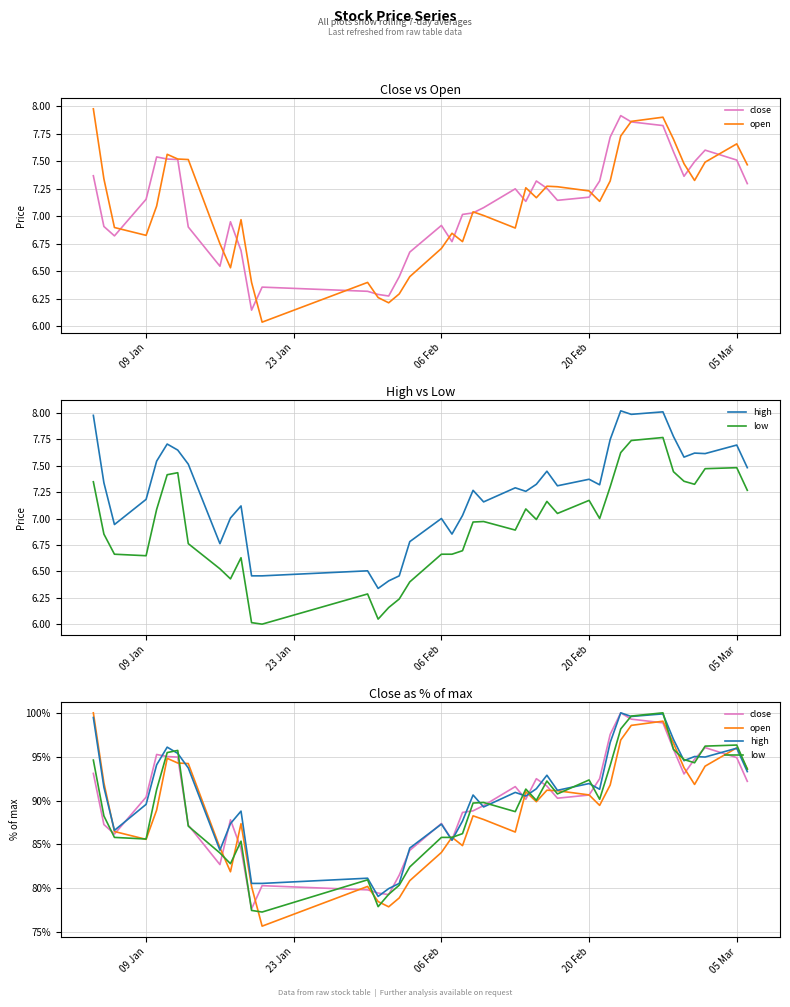

Reading left to right, extract all data points from this chart.

close: 93.1	87.3	86.2	90.4	95.3	95.0	95.0	87.2	82.7	87.8	84.5	77.6	80.3	79.8	79.4	79.3	81.5	84.3	87.4	85.5	88.6	88.8	89.4	91.6	90.1	92.5	91.6	90.3	90.6	92.5	97.5	100.0	99.3	98.9	95.9	93.0	94.7	96.0	94.9	92.2
open: 100.0	92.0	86.5	85.6	88.9	94.8	94.3	94.2	84.6	81.9	87.4	80.2	75.7	80.2	78.5	77.9	78.9	80.9	84.1	85.8	84.9	88.3	87.8	86.4	91.0	89.9	91.2	91.1	90.6	89.4	91.8	96.9	98.6	99.0	96.5	93.7	91.8	93.9	96.0	93.6
high: 99.5	91.5	86.6	89.6	94.1	96.1	95.4	93.7	84.3	87.4	88.8	80.5	80.5	81.1	79.1	80.0	80.5	84.6	87.3	85.5	87.7	90.6	89.3	90.9	90.5	91.3	92.9	91.2	91.9	91.3	96.6	100.0	99.6	99.9	97.0	94.5	95.0	95.0	96.0	93.3
low: 94.6	88.2	85.8	85.6	91.2	95.5	95.7	87.1	84.0	82.8	85.4	77.5	77.3	81.0	77.9	79.3	80.3	82.4	85.8	85.8	86.2	89.7	89.8	88.7	91.3	90.0	92.2	90.8	92.3	90.1	94.0	98.2	99.6	100.0	95.8	94.7	94.3	96.2	96.3	93.6